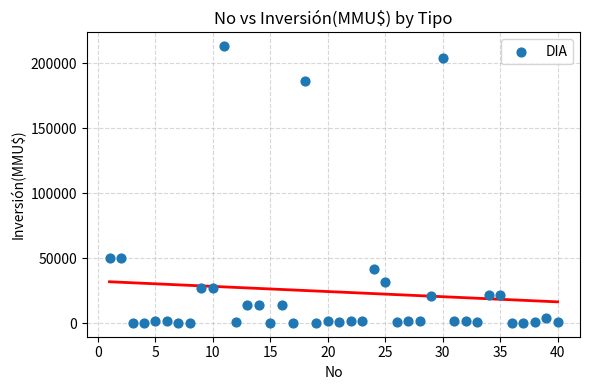

What is the range of Y values (max minus min)?

212800